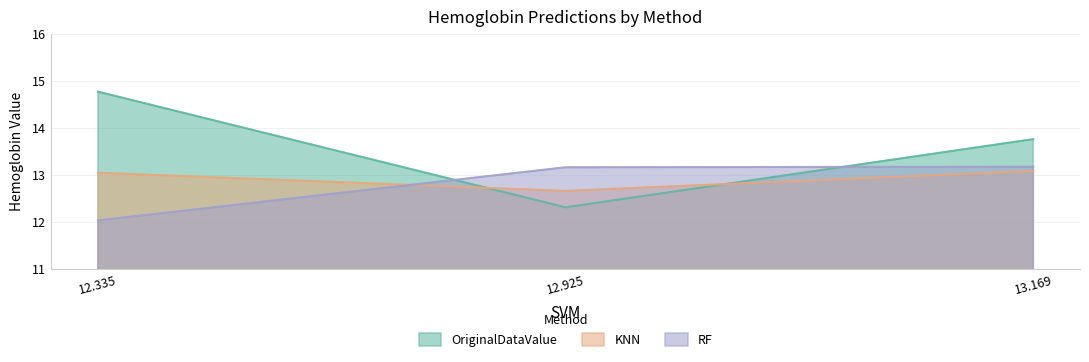

What position from the right is 12.925?

2